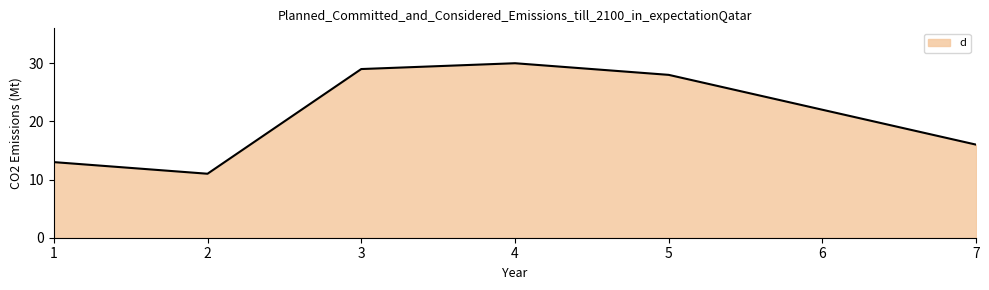

List the labels in order of value, largest first.

4, 3, 5, 6, 7, 1, 2